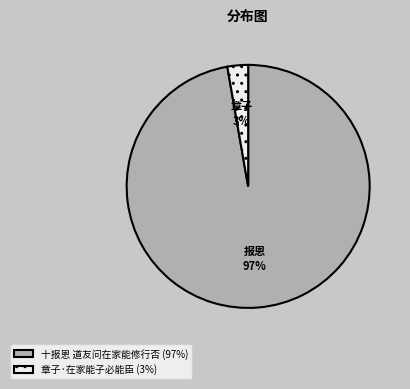

Which has a higher value, 章子·在家能子必能臣 (3%) or 十报恩 道友问在家能修行否 (97%)?

十报恩 道友问在家能修行否 (97%)